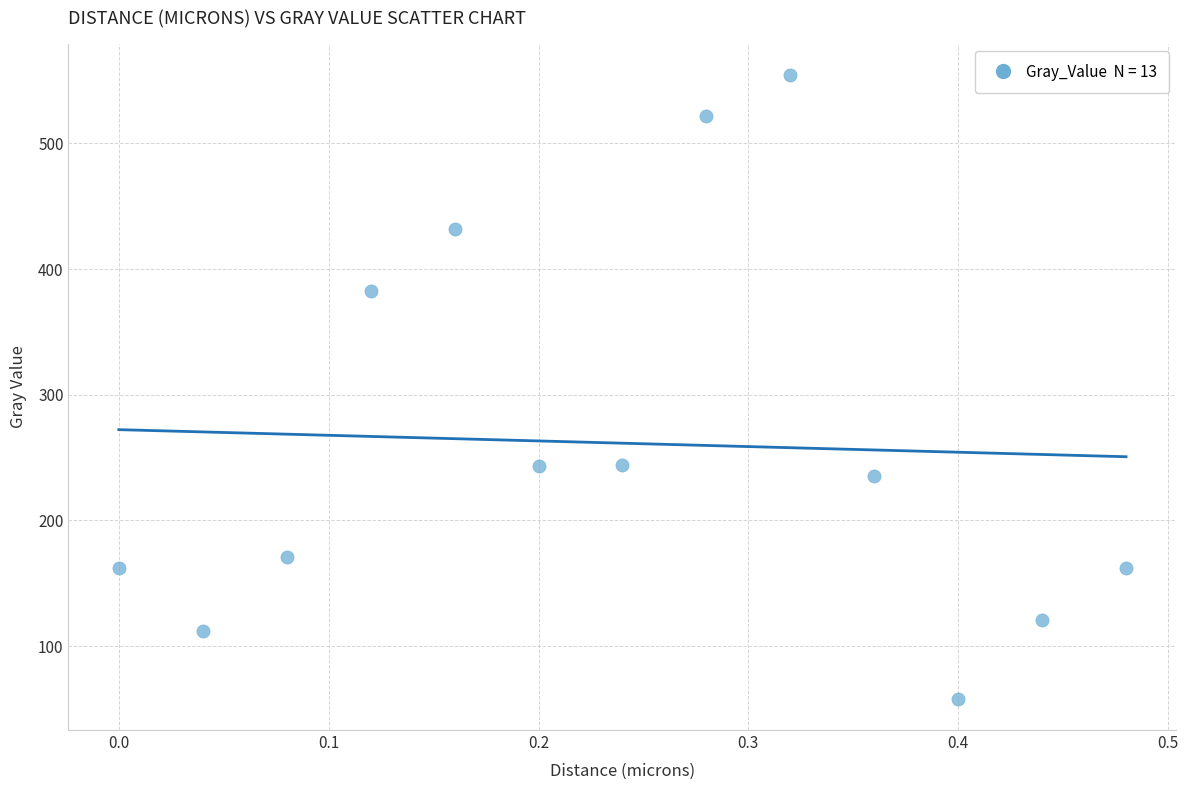

What is the range of Y values (max minus min)?

496.5